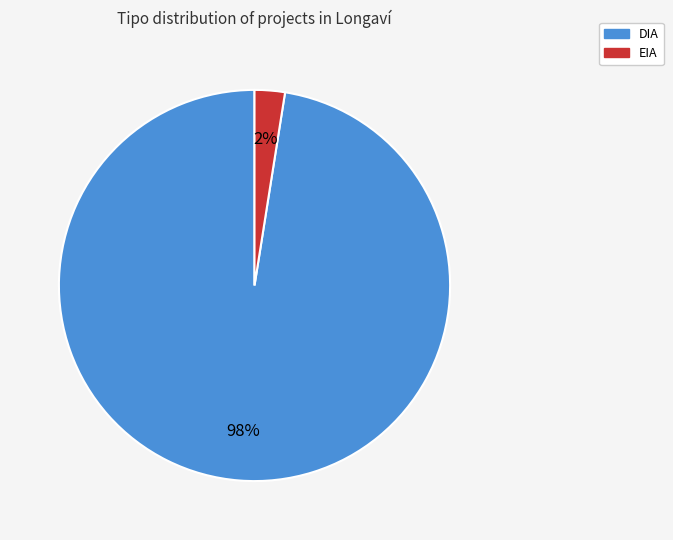

Is it true that DIA is 98% of the pie?

True